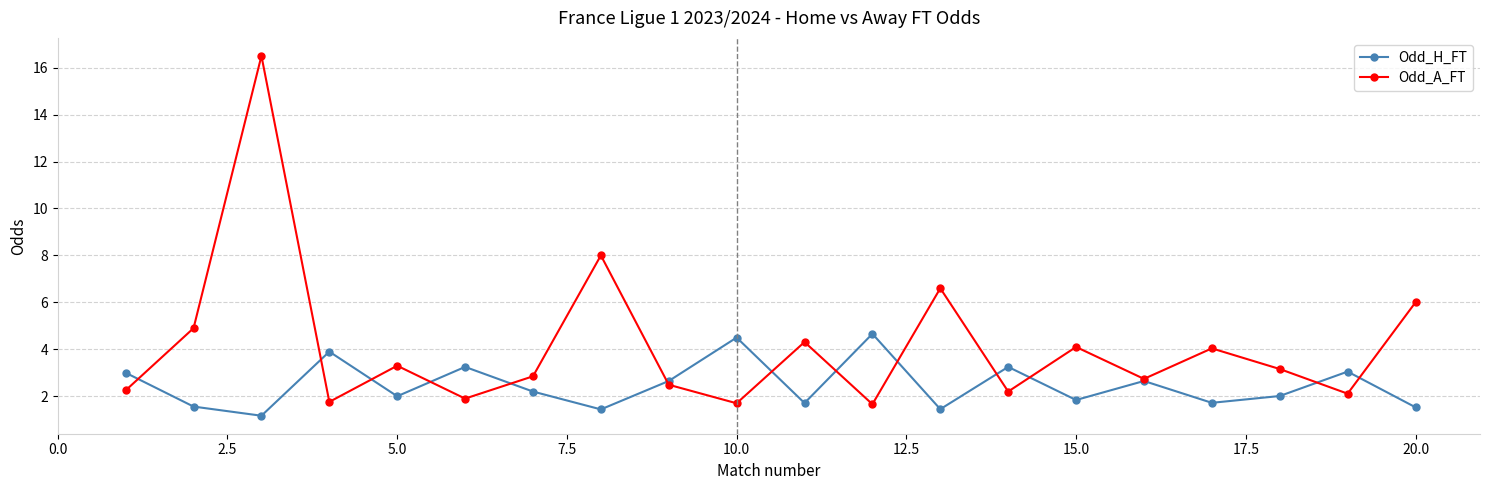

What is the highest value of the Odd_A_FT series?

16.5